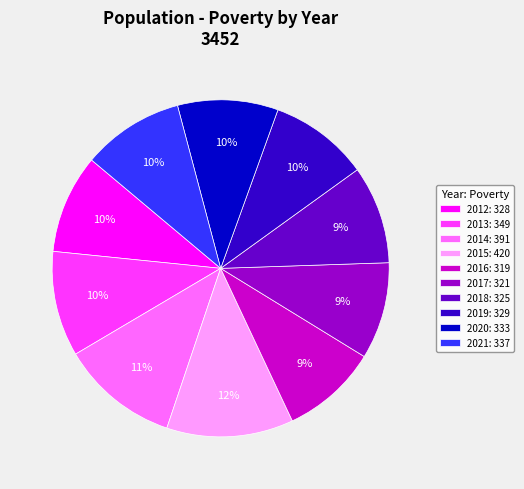

Do 2021: 337 and 2015: 420 together represent more than half of the pie?

No